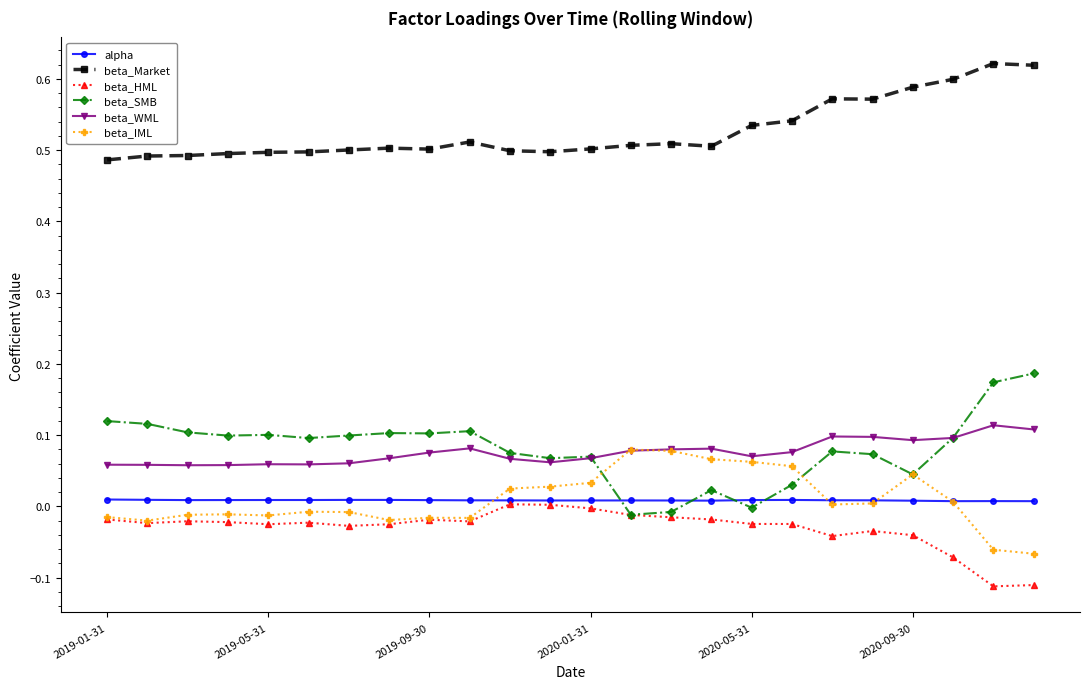

True or false: beta_HML and beta_Market cross at least once.

False